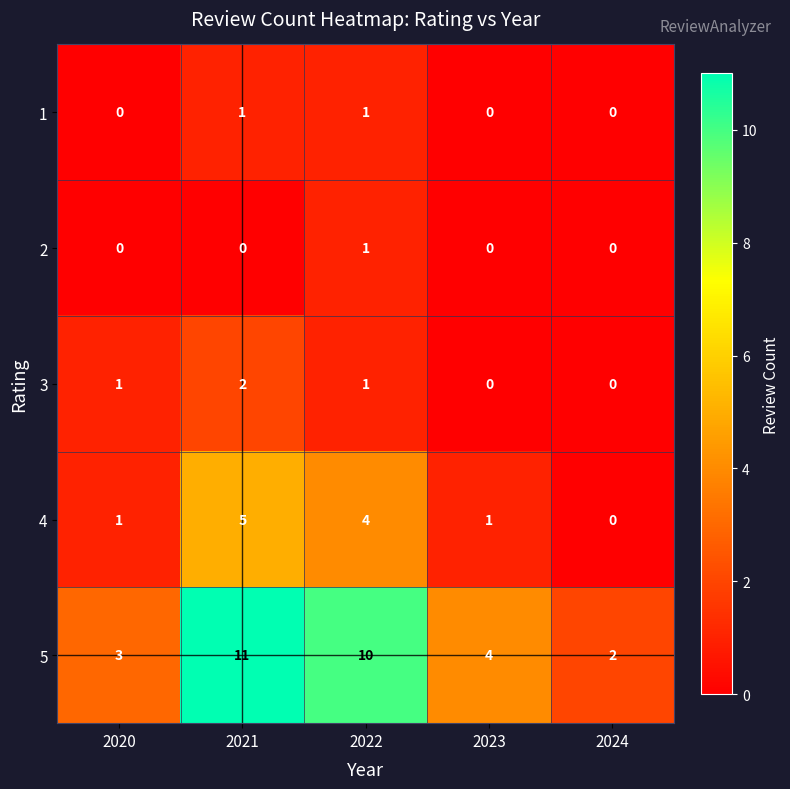

True or false: 1 has a value of 0 at 2024.

True